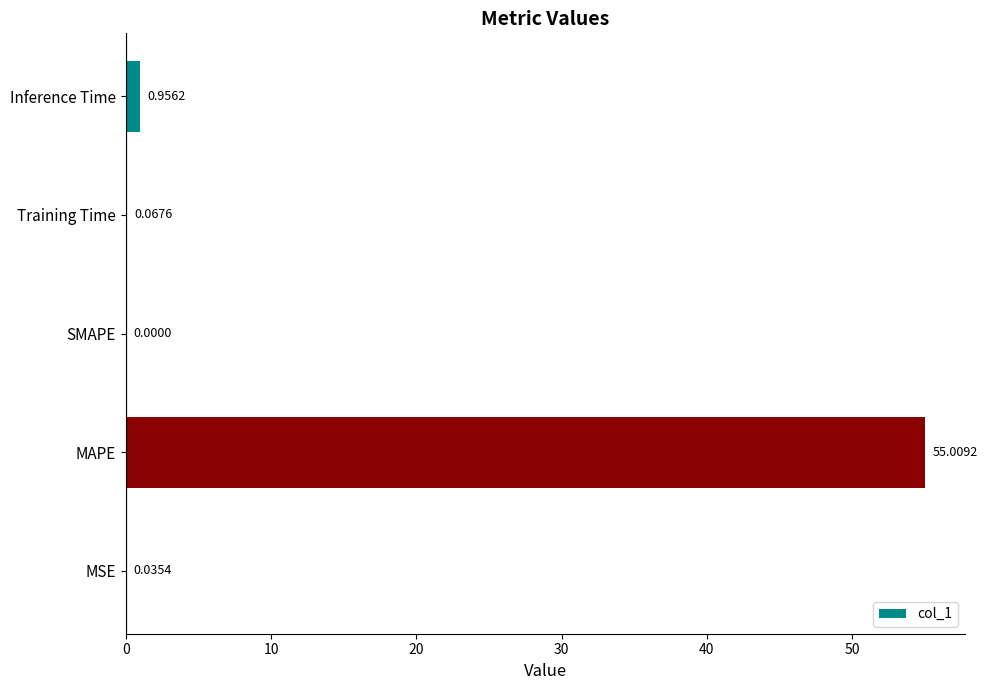

Count the number of values greater than 0.

4